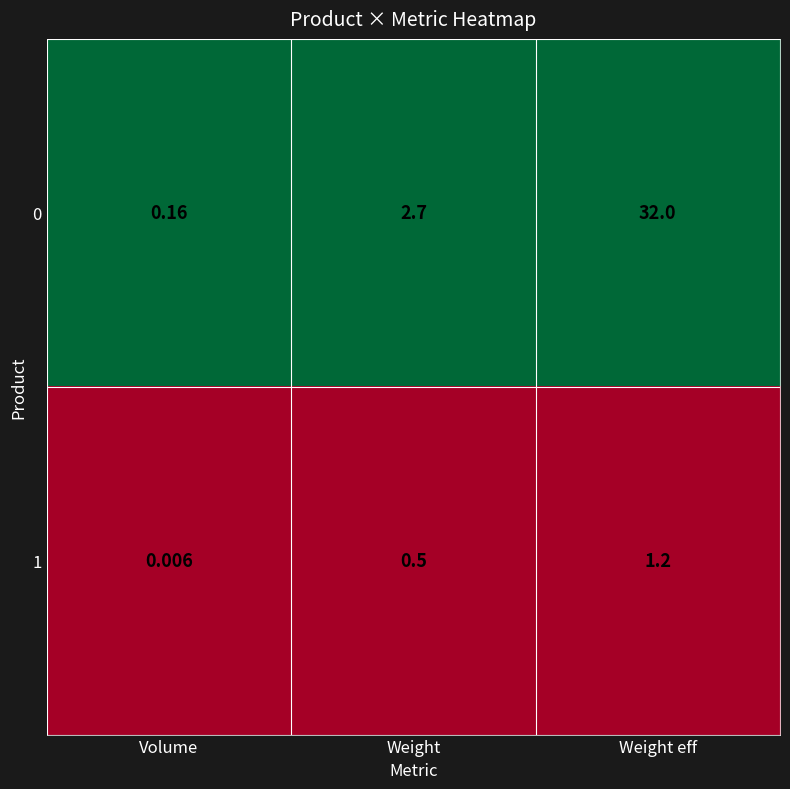

Where is 0 nearest to the value 16?

Weight